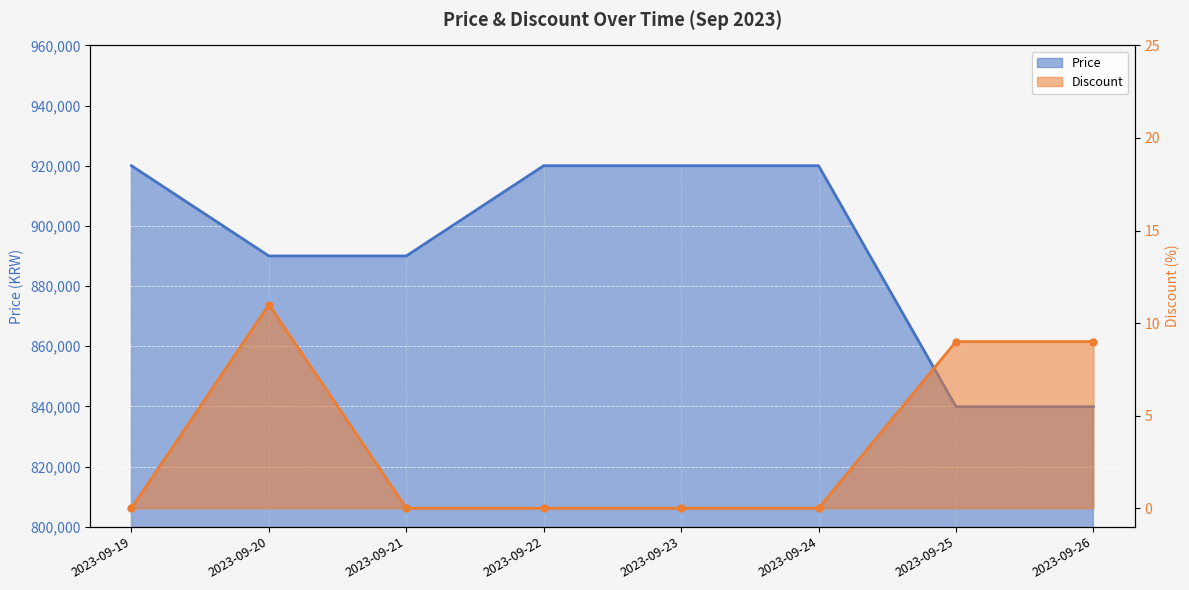

Reading left to right, extract all data points from this chart.

Price: 920000	890000	890000	920000	920000	920000	839900	839900
Discount: 0	11	0	0	0	0	9	9